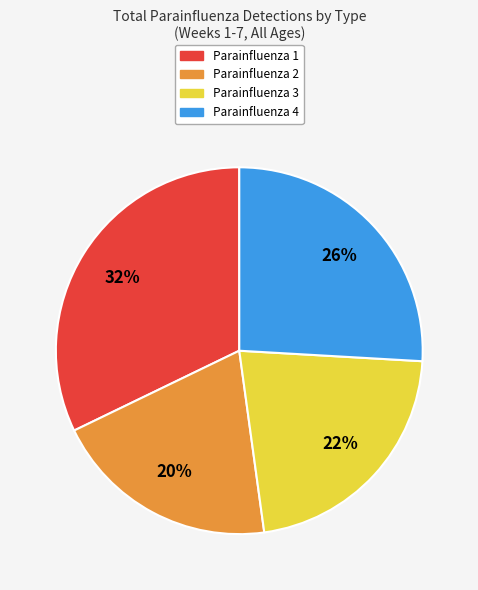

To the nearest percent, what percentage of the pie is Parainfluenza 1?

32%